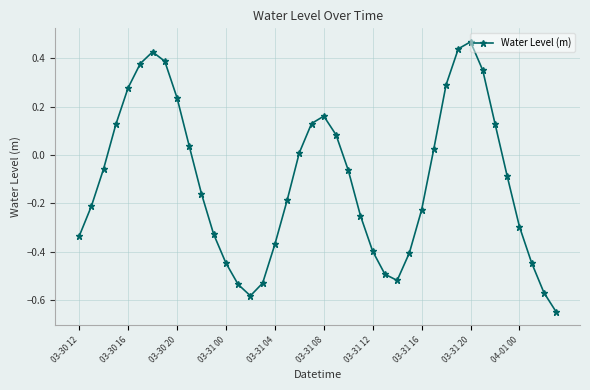

What is the difference between the second highest and minimum values?

1.1